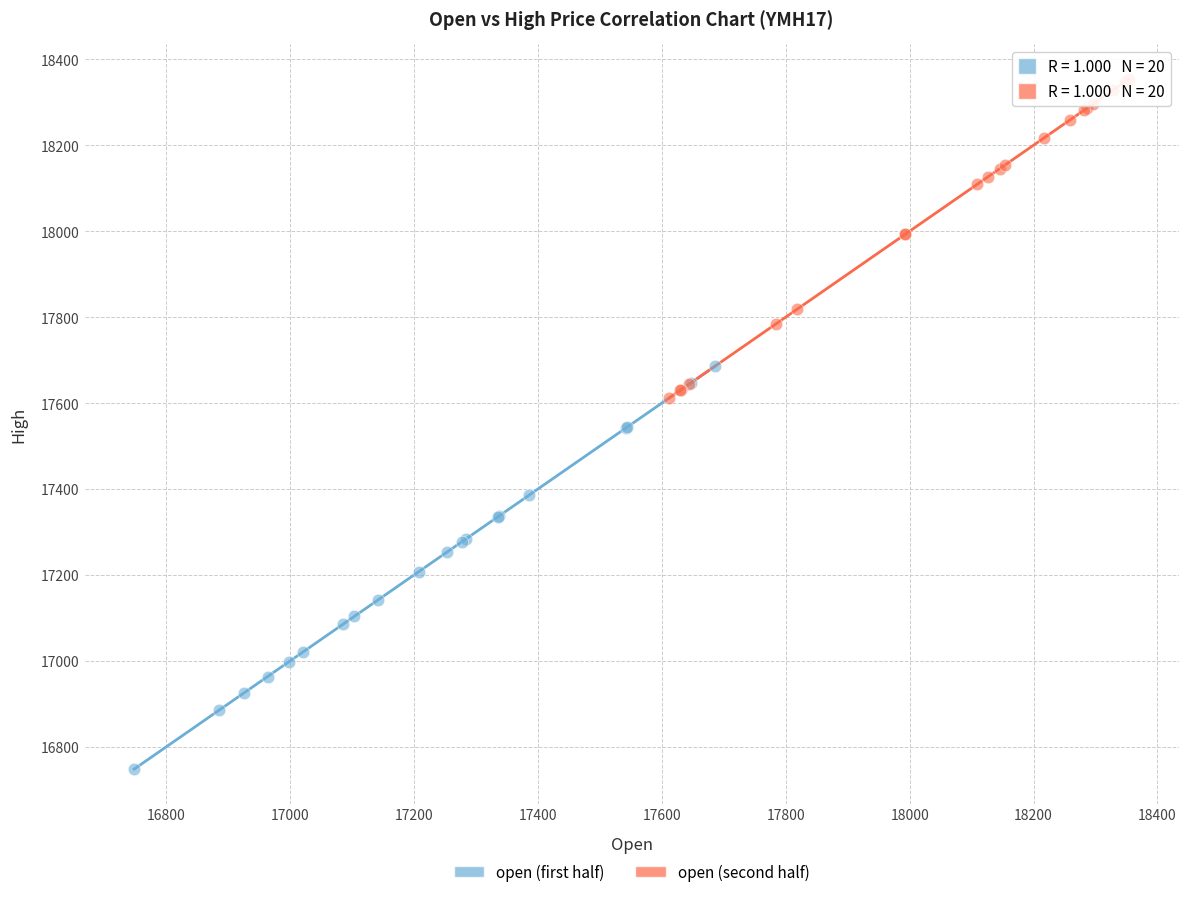

Which series contains the highest Y value?

open (second half)